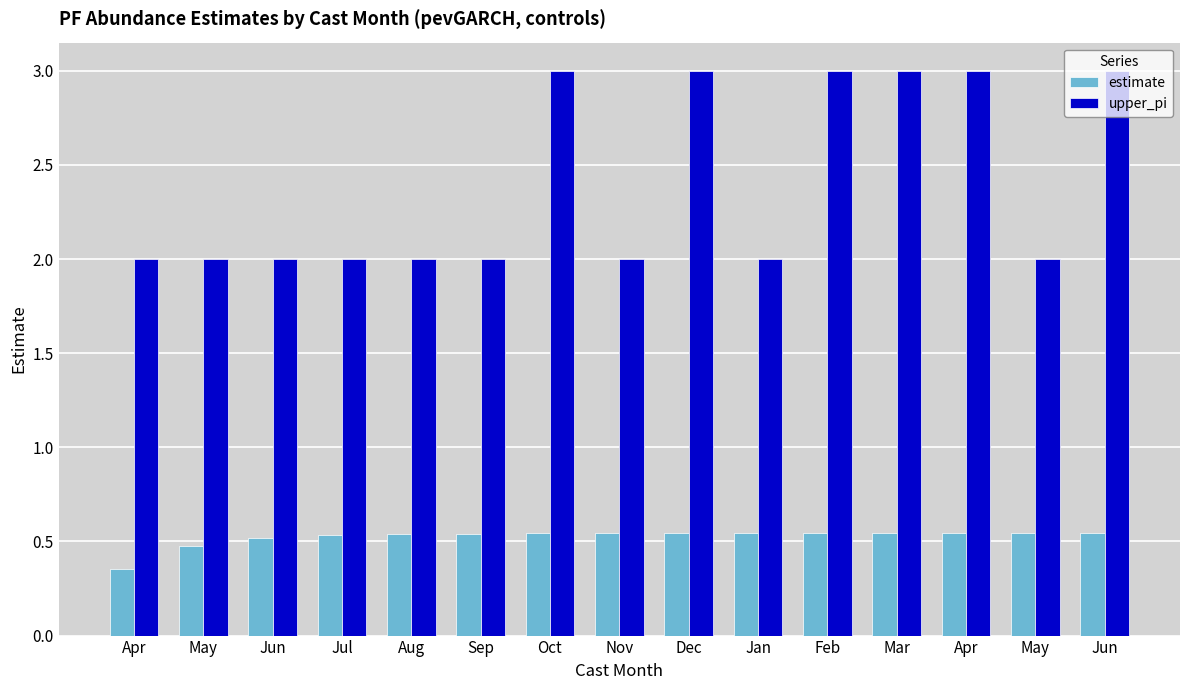

What are all the series names shown in the legend?

estimate, upper_pi